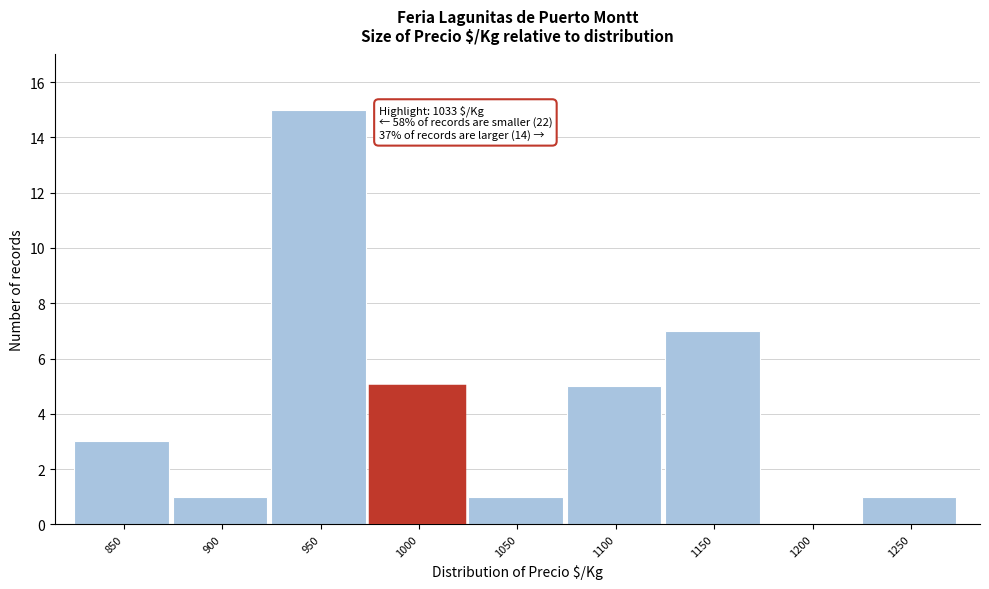

Reading left to right, transcribe all the data shown in this chart.

850=3	900=1	950=15	1000=5	1050=1	1100=5	1150=7	1200=0	1250=1